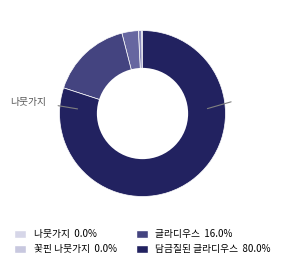

Does any single category account for the majority?

Yes